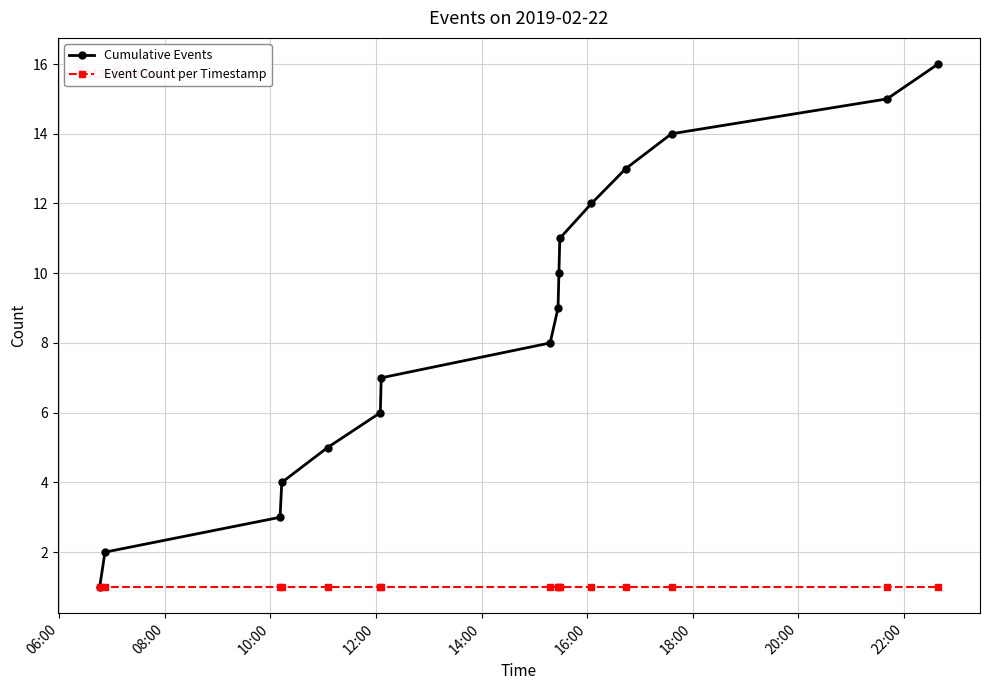

List the series in order of their overall mean, lowest first.

Event Count per Timestamp, Cumulative Events